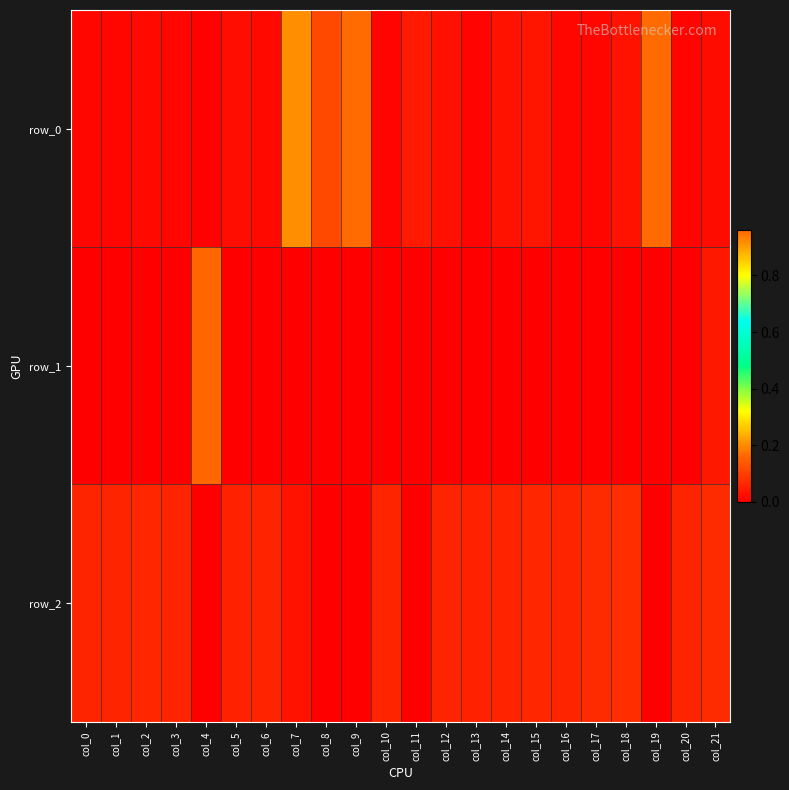

Which category has the lowest value in the row_0 series?

col_4